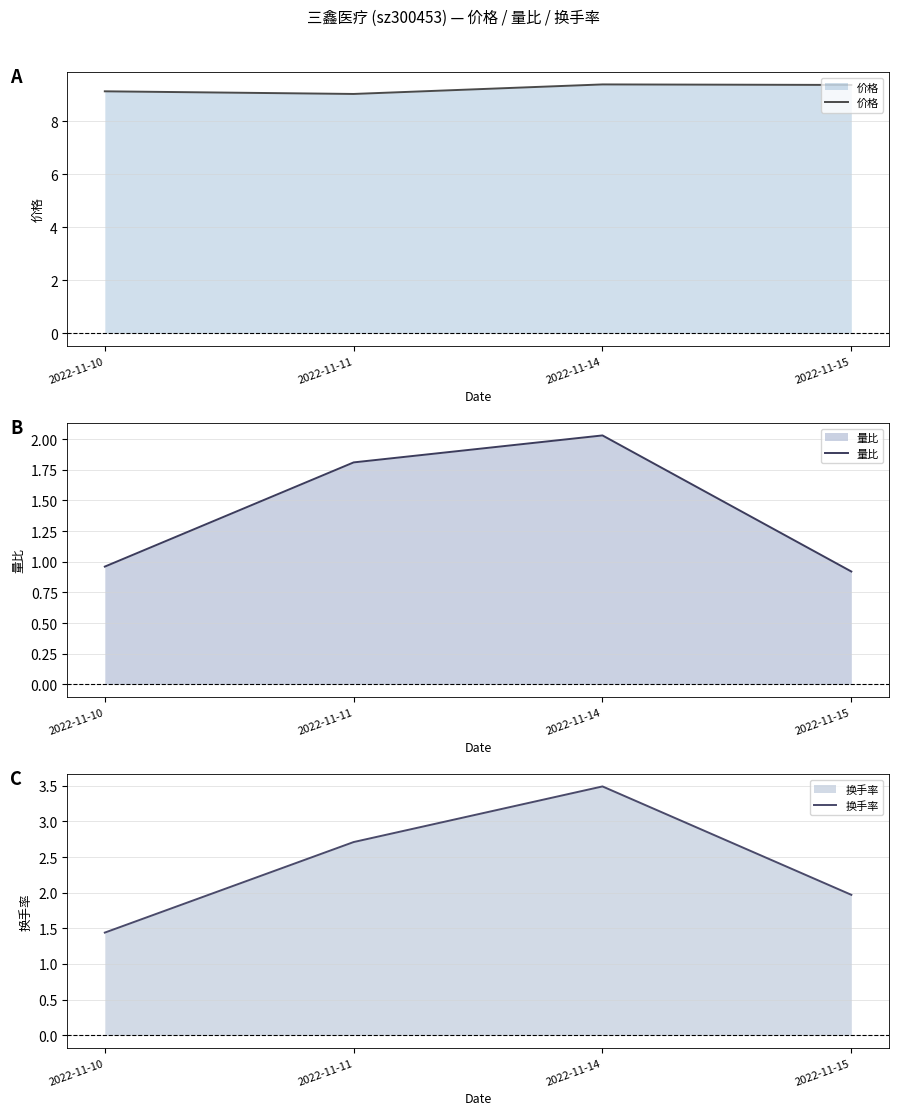

Which category has the highest value in the 量比 series?

2022-11-14